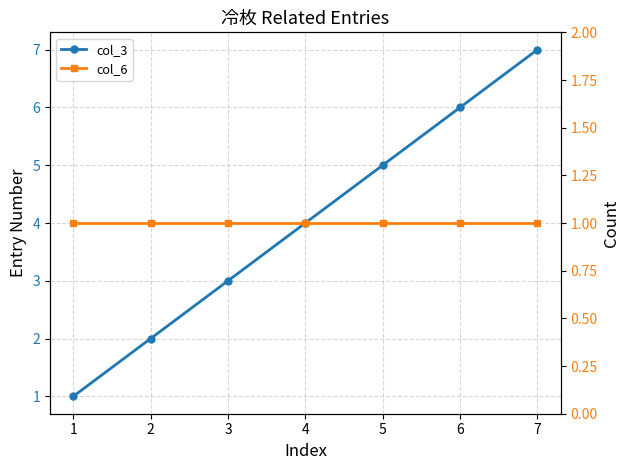

Between 1 and 2, which series saw the biggest shift?

col_3